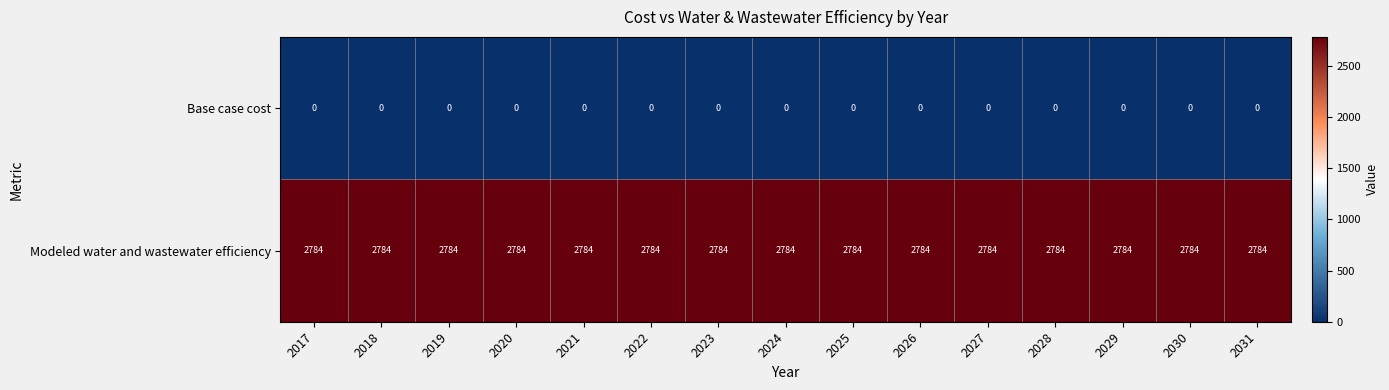

What is the average value of the Modeled water and wastewater efficiency series?

2784